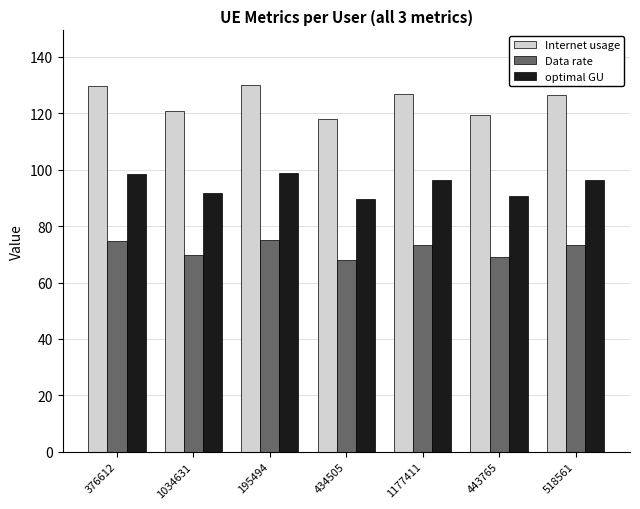

What is the label of the 4th bar from the right?

434505